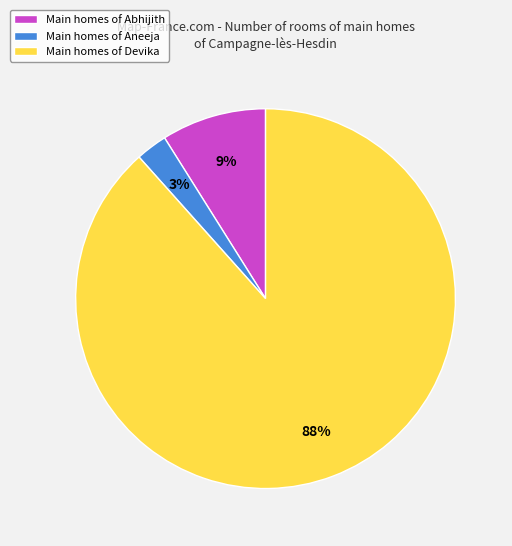

Does any single category account for the majority?

Yes